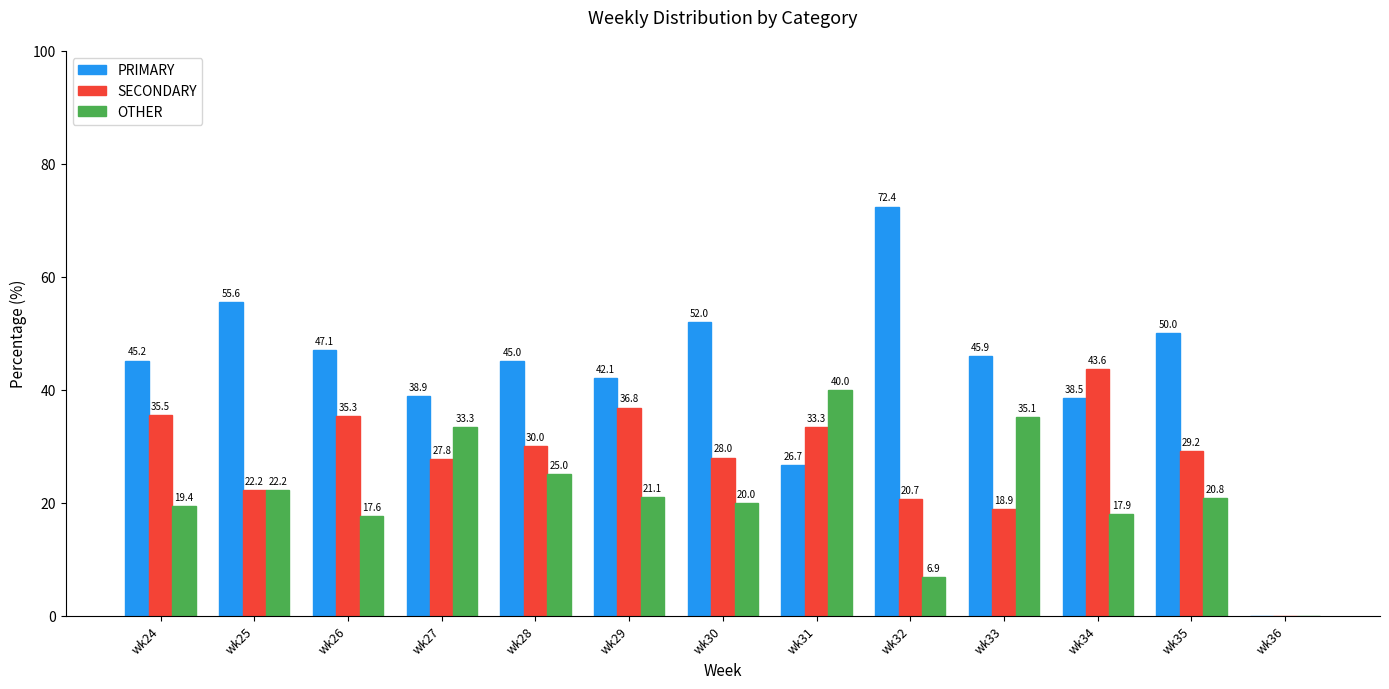

What is the total value across all series at wk34?

100.0